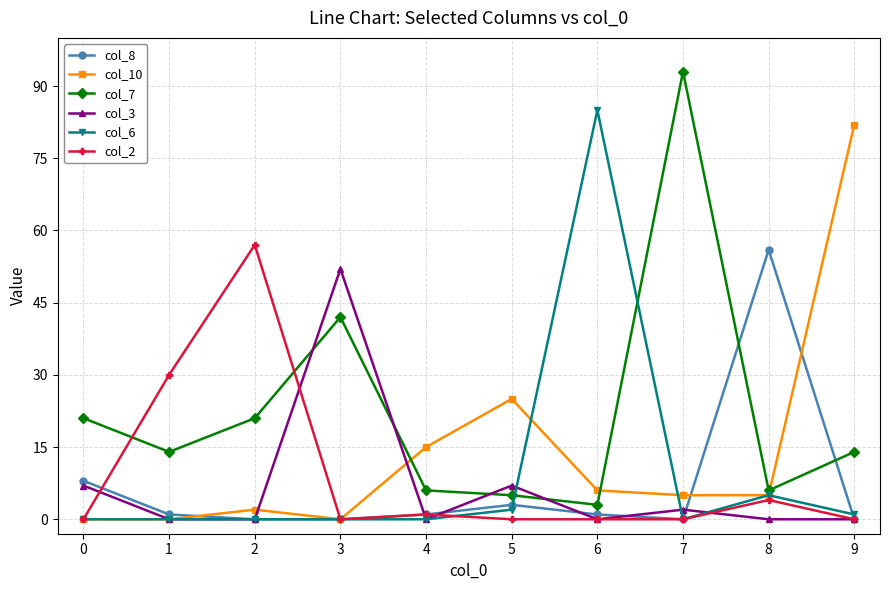

How many distinct data groups are displayed?

6